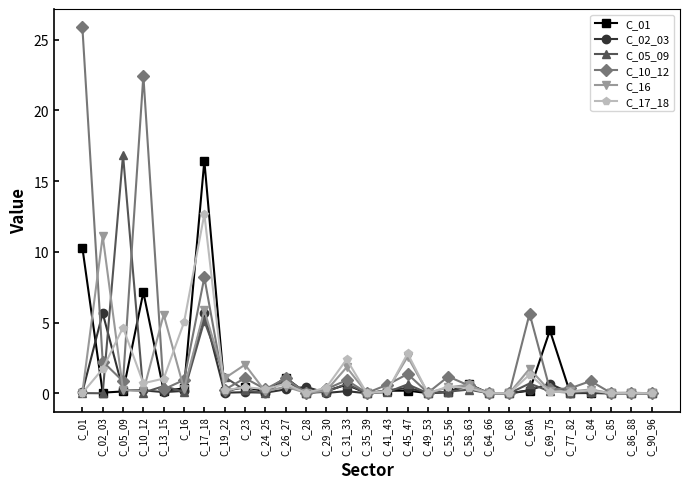

Is it true that C_16 equals 0.5 at C_23?

False